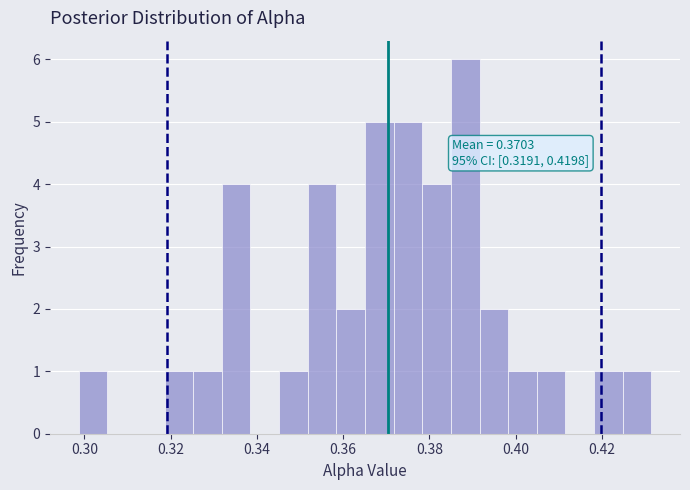

Read against the x-axis, roughly where is the centre of the tallest bar?

0.388